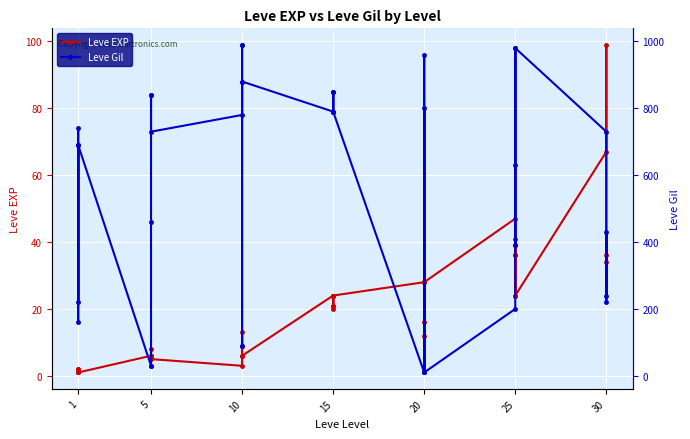

After their last crossing, which series has the higher values: Leve EXP or Leve Gil?

Leve Gil